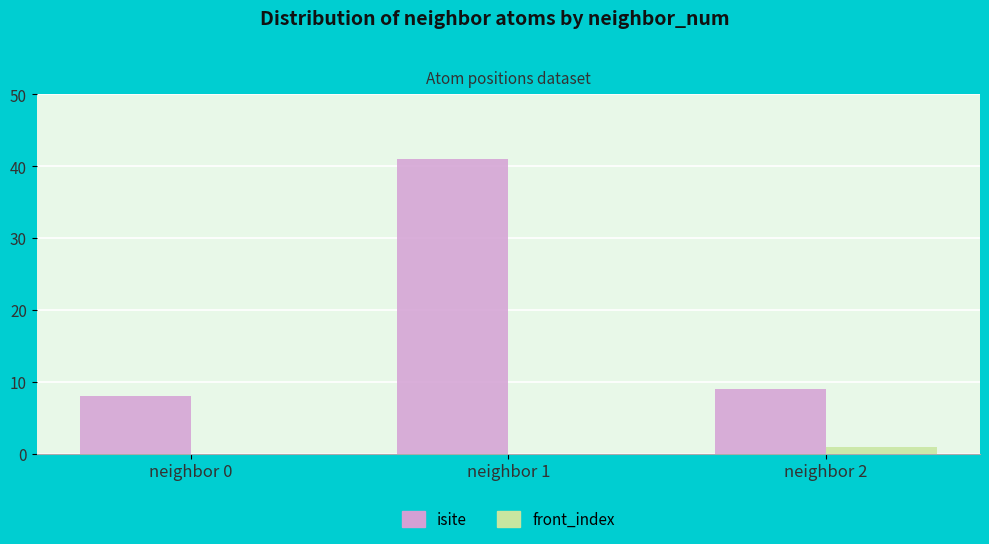

What is the maximum value shown in the chart?

41